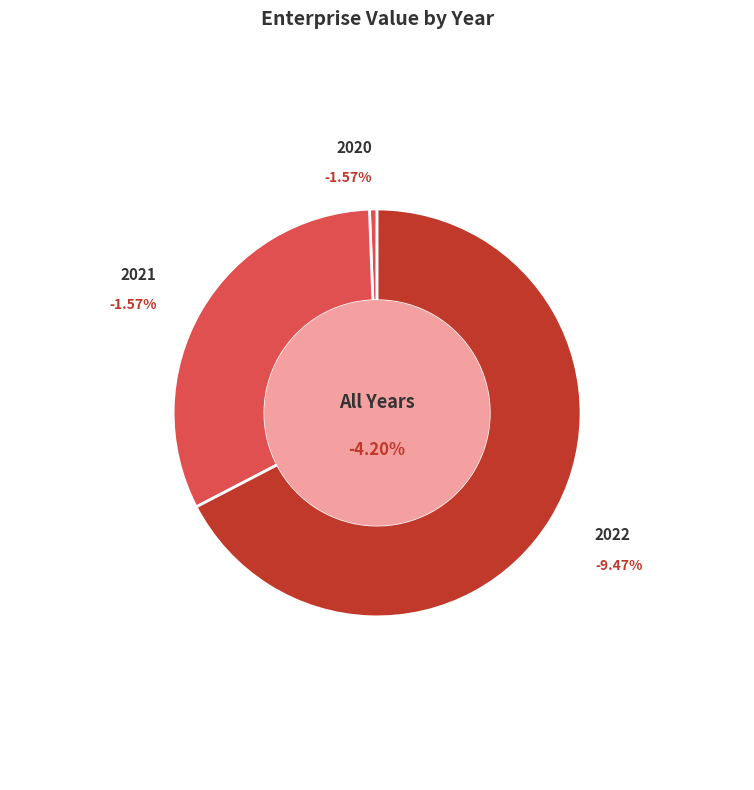

What is the largest slice in the pie chart?

2022